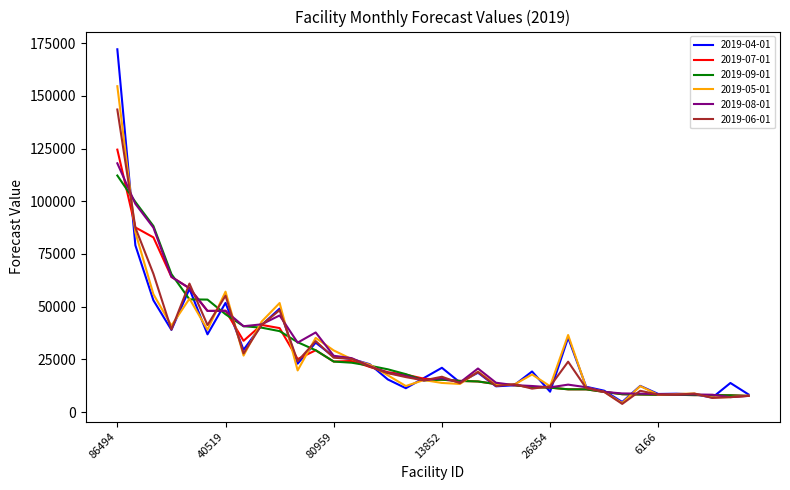

Which series has the largest range (max minus min)?

2019-04-01